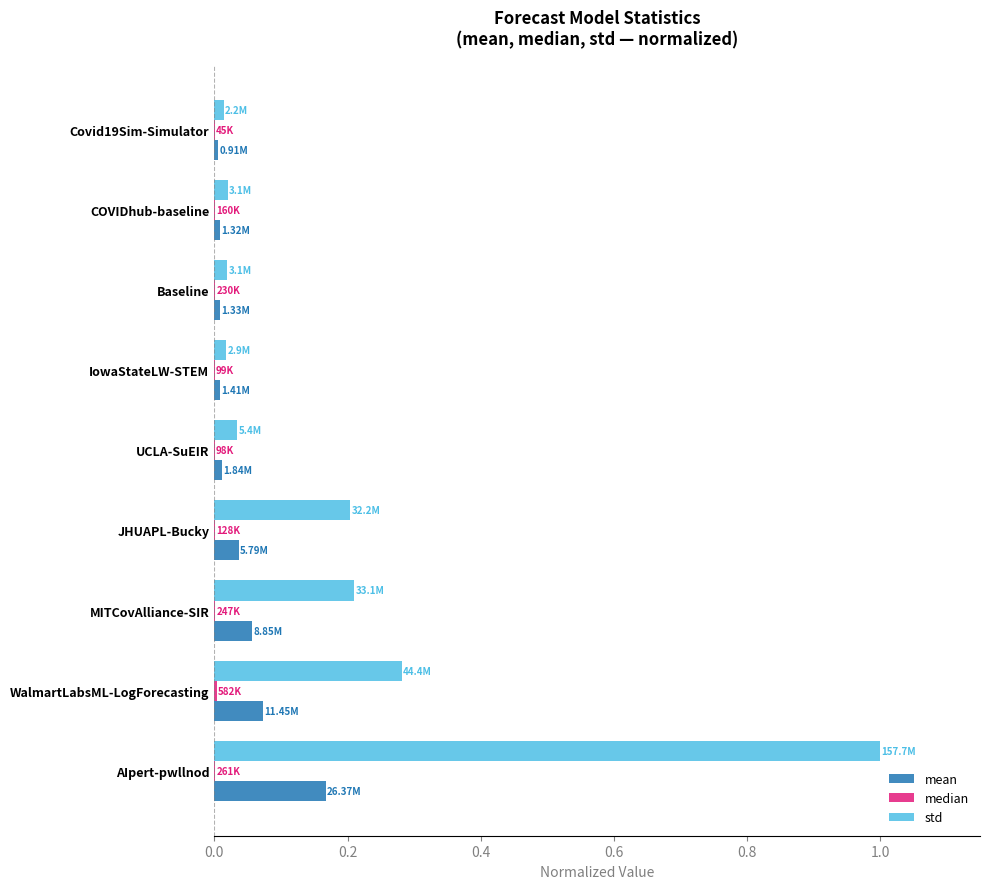

Which category has the highest value across all series?

AIpert-pwllnod